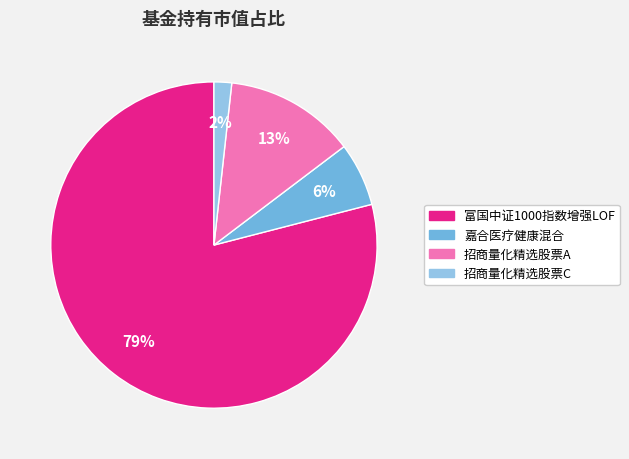

Which slice is the largest?

富国中证1000指数增强LOF